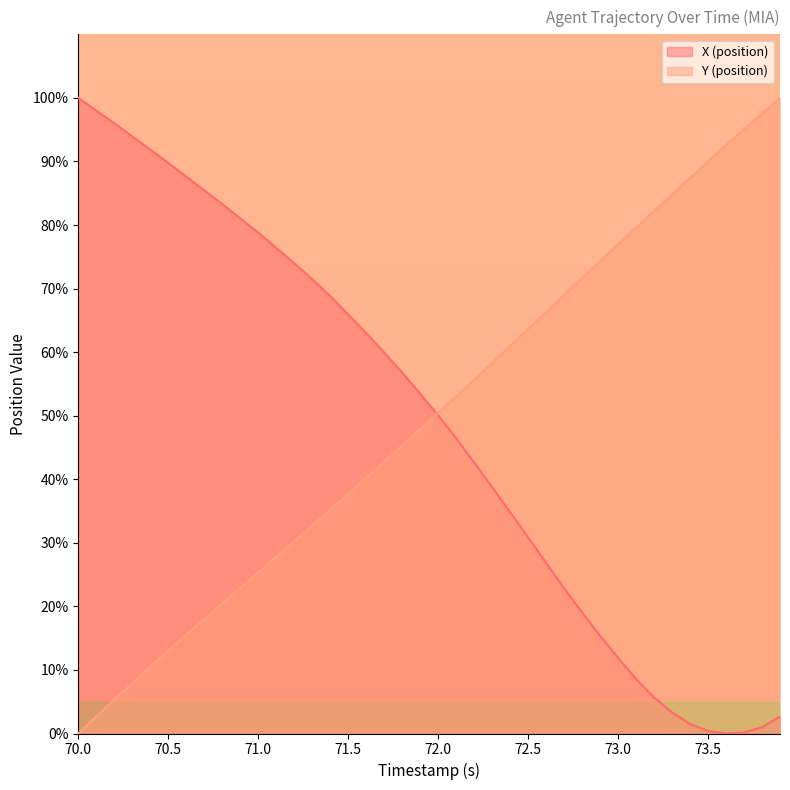

What is the sum of all Y (position) values?

1991.0